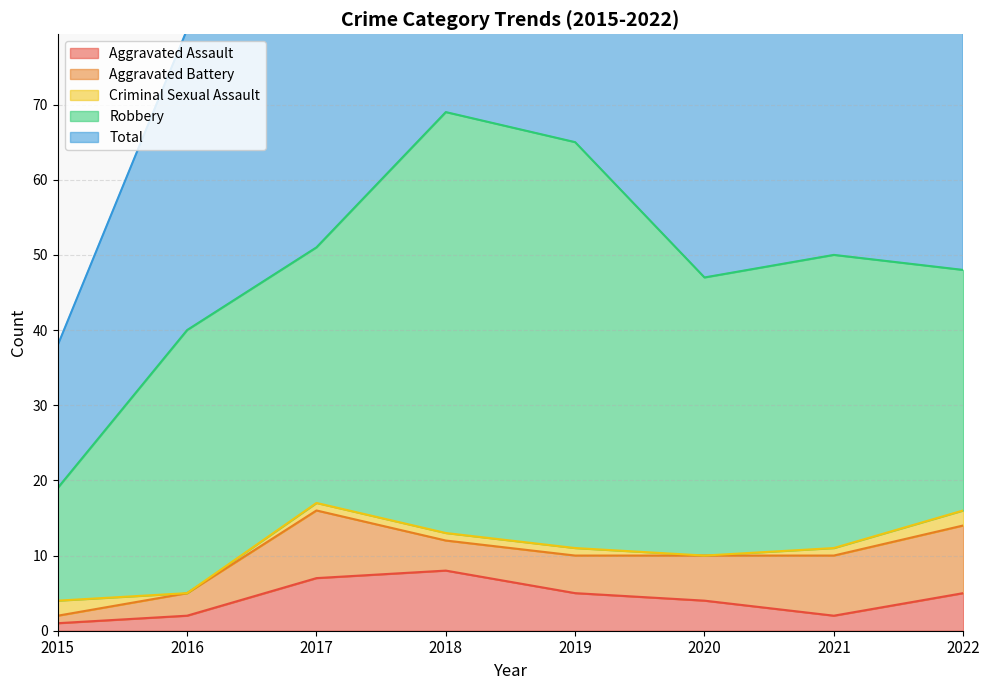

What are all the series names shown in the legend?

Aggravated Assault, Aggravated Battery, Criminal Sexual Assault, Robbery, Total